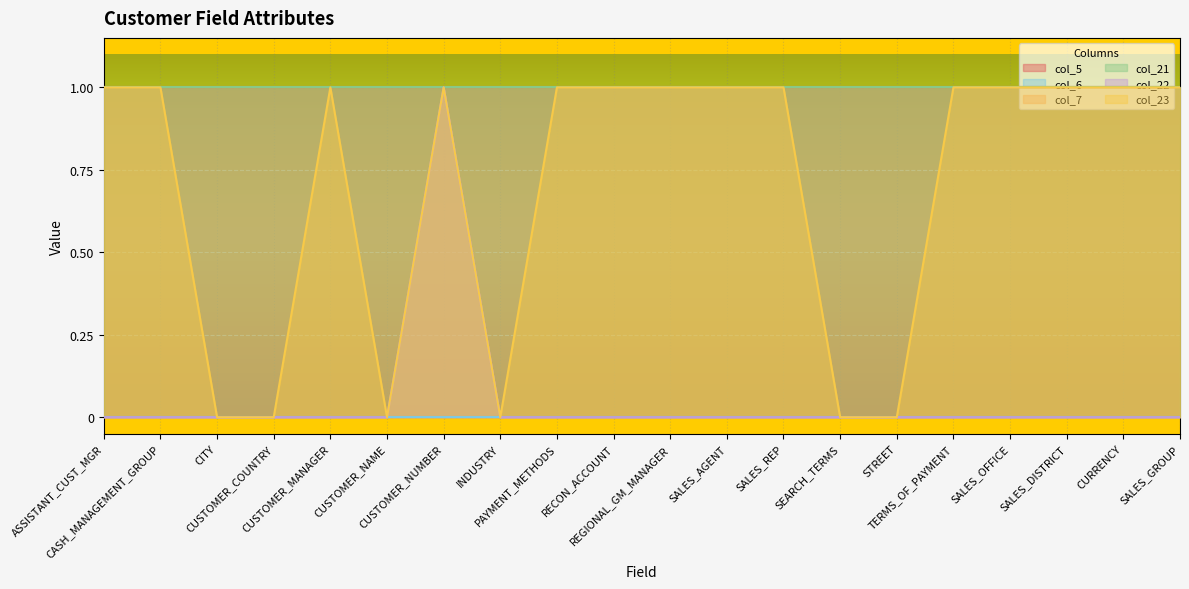

Which series has the largest total across all categories?

col_5